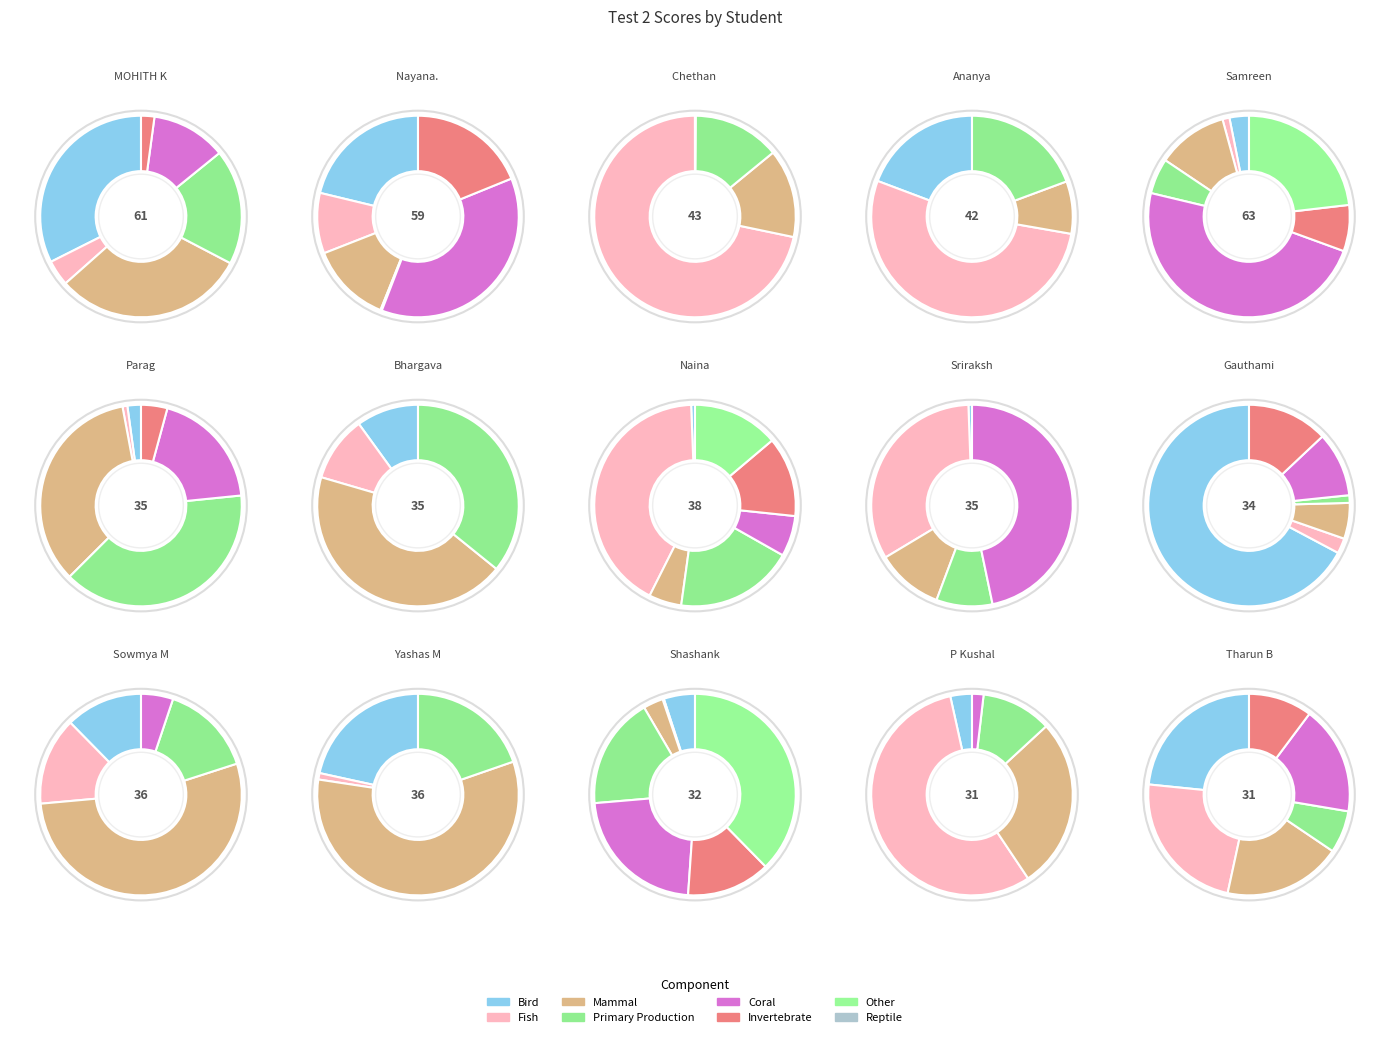

What portion of the pie excludes Bhargava R?

94.3%